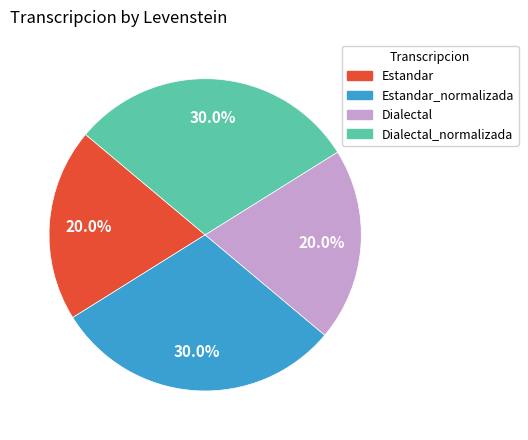

Count the number of slices in the pie.

4